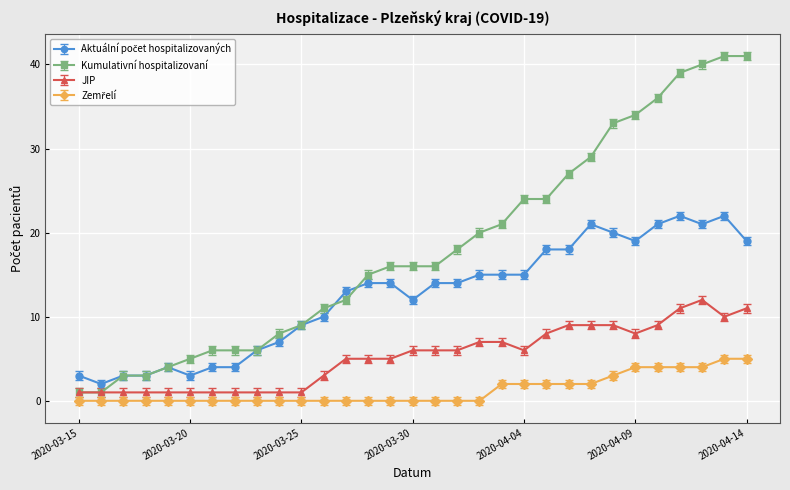

What is the maximum value shown in the chart?

41